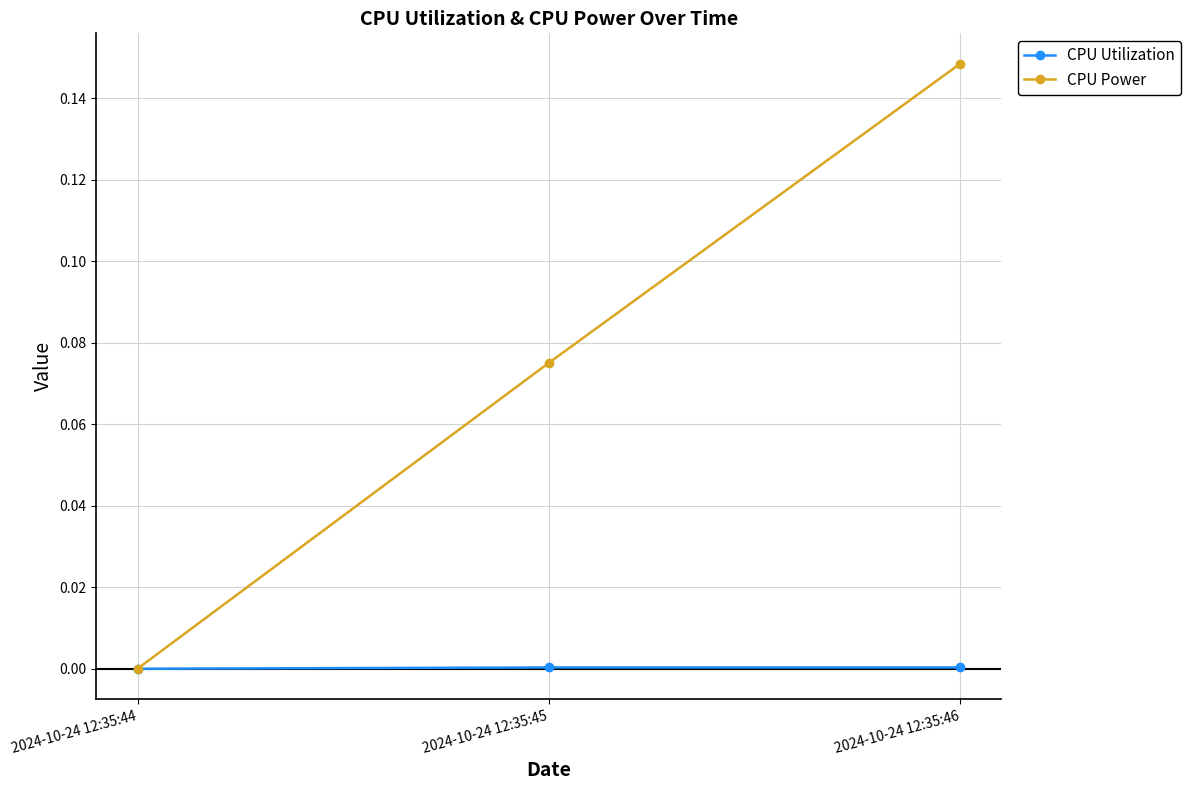

True or false: CPU Utilization has a value of 0.0 at 2024-10-24 12:35:45.

True